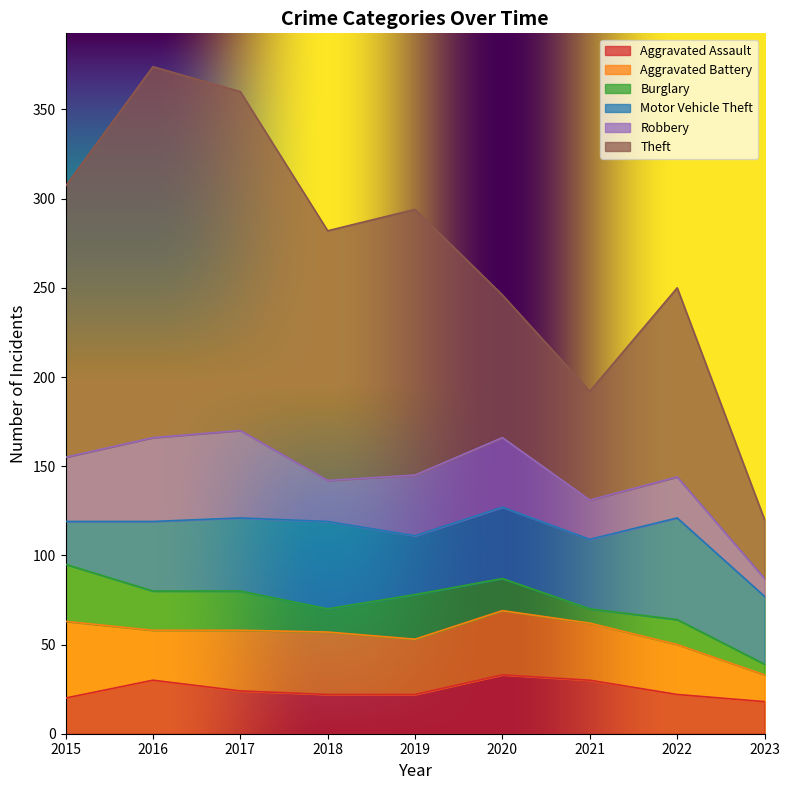

At which label does Burglary first exceed 18?

2015